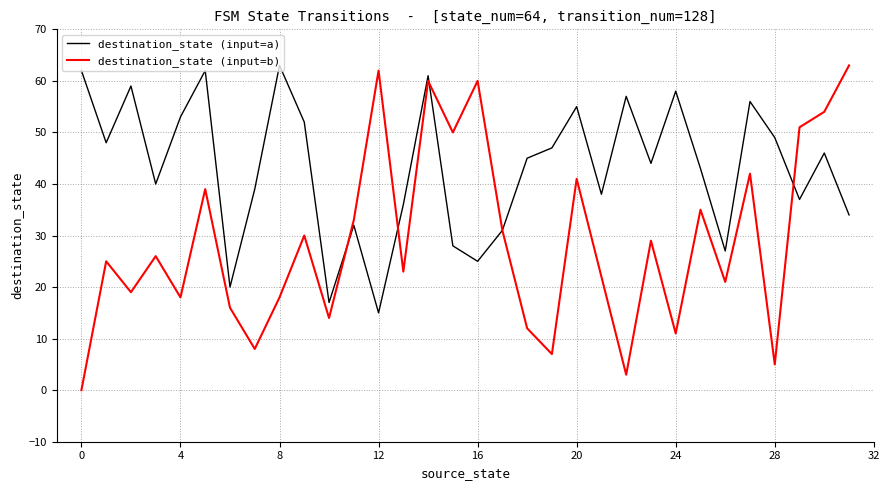

What is the difference between the maximum and second lowest values in the destination_state (input=a) series?

46